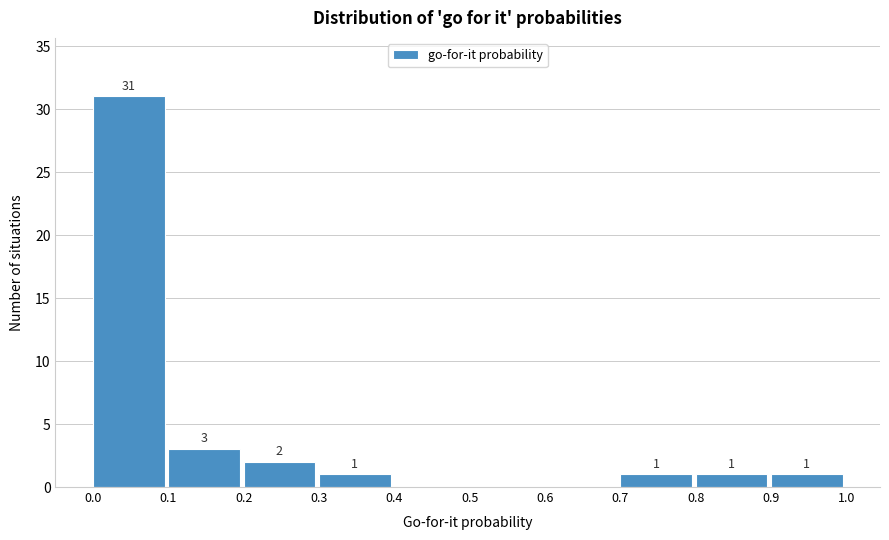

Over which range of the x-axis is the bar tallest?

0.0 to 0.1